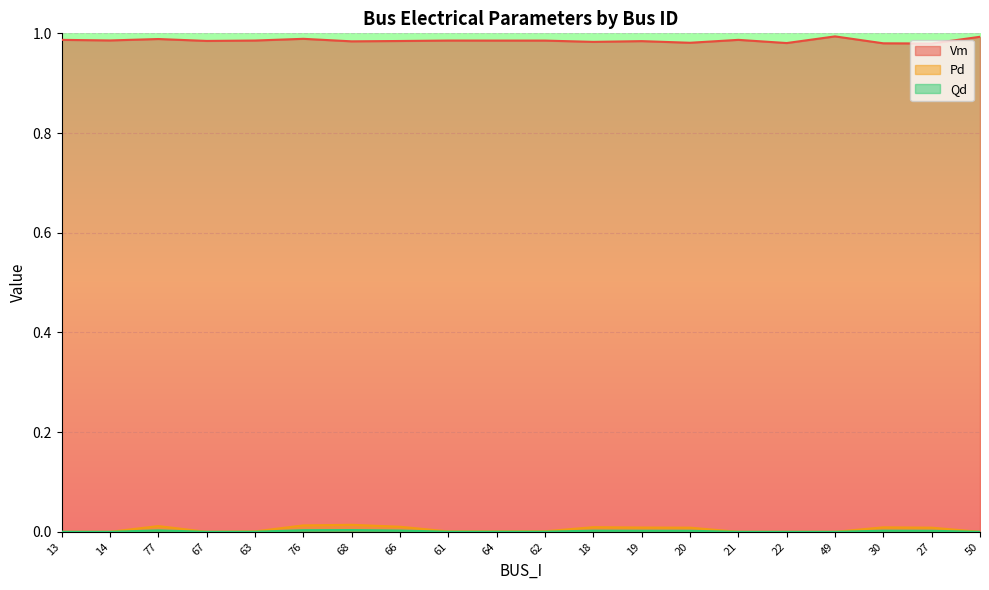

Between 76 and 18, which series saw the biggest shift?

Vm